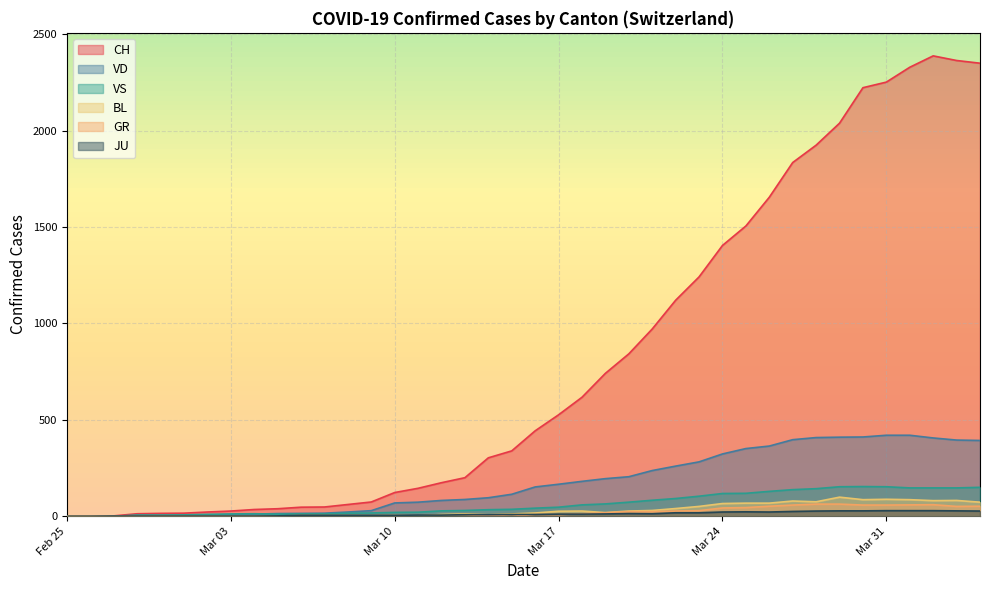

Which series has the largest range (max minus min)?

CH